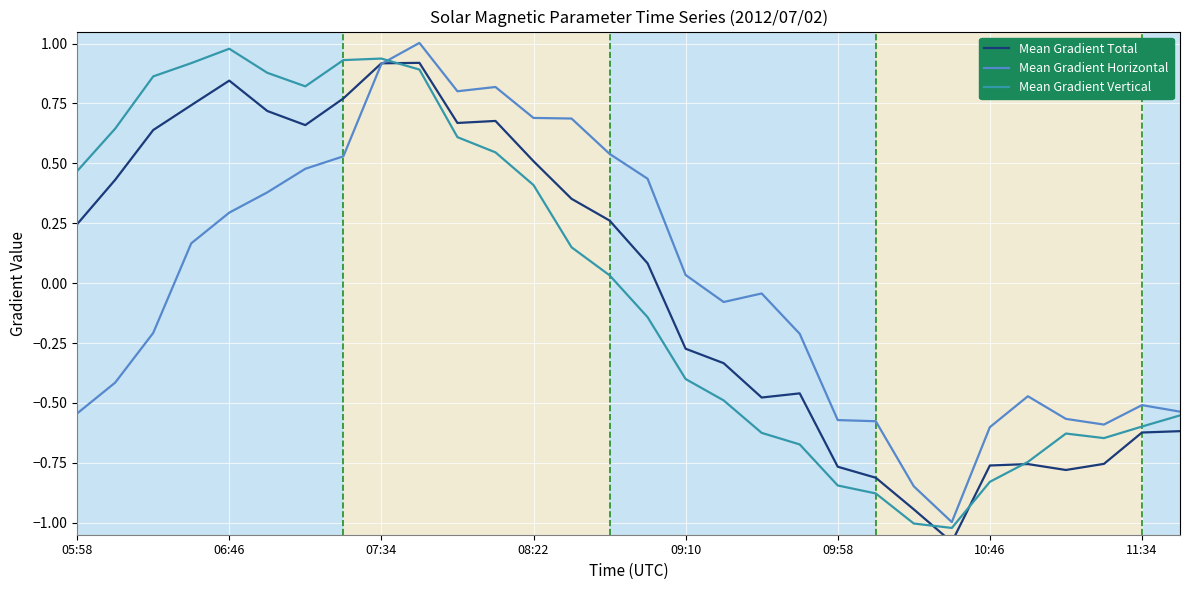

What is the difference between the second highest and second lowest values in the Mean Gradient Total series?

1.9